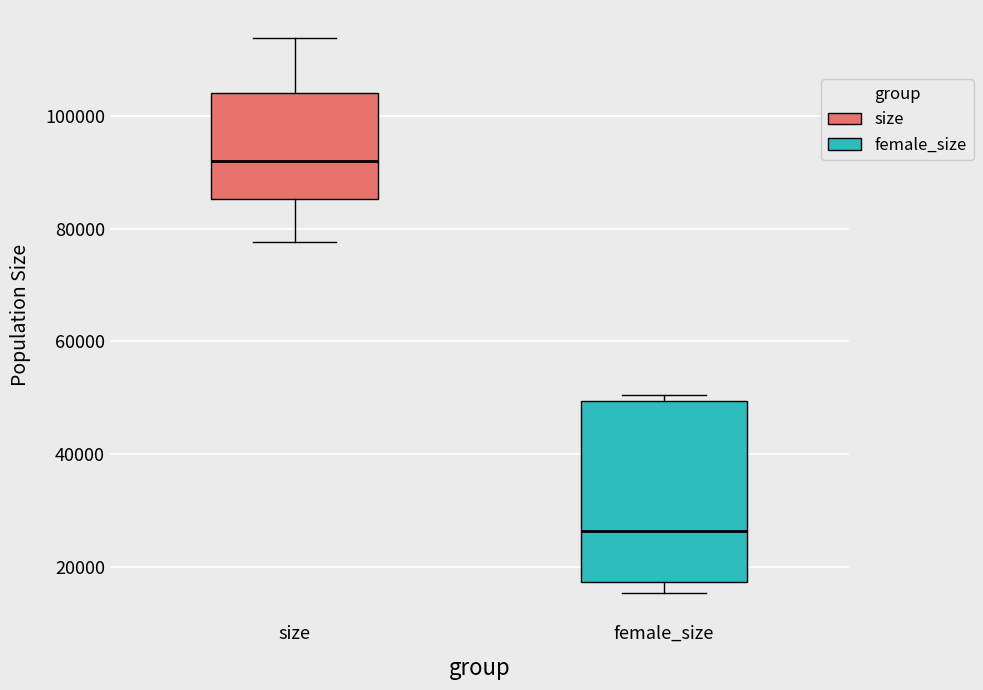

Reading left to right, transcribe this box plot: for each box, give where its median line is, the range the box spans, and where its two whiskers end, as read against the y-axis. The values are not printed on the chart, so give them approximately, as read against the axis.

size: median 92000, box 86000 to 104000, whiskers 78000 to 114000
female_size: median 26000, box 18000 to 50000, whiskers 16000 to 50000 (just above the box's upper edge)